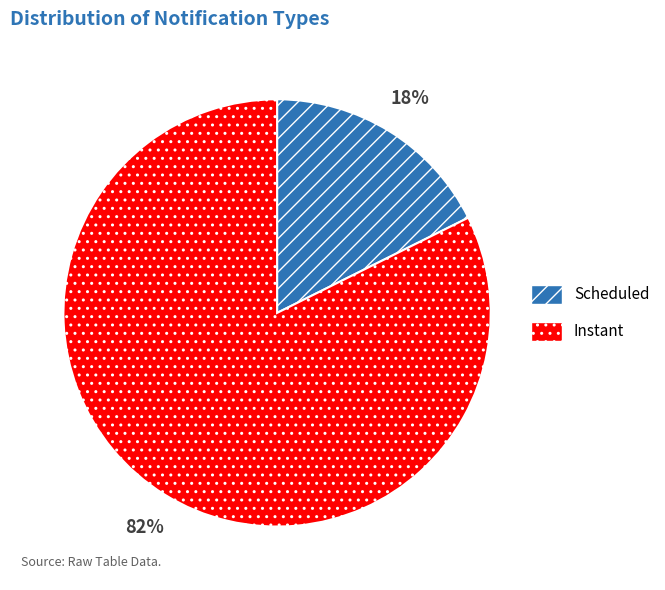

To the nearest percent, what is the average slice percentage?

50%